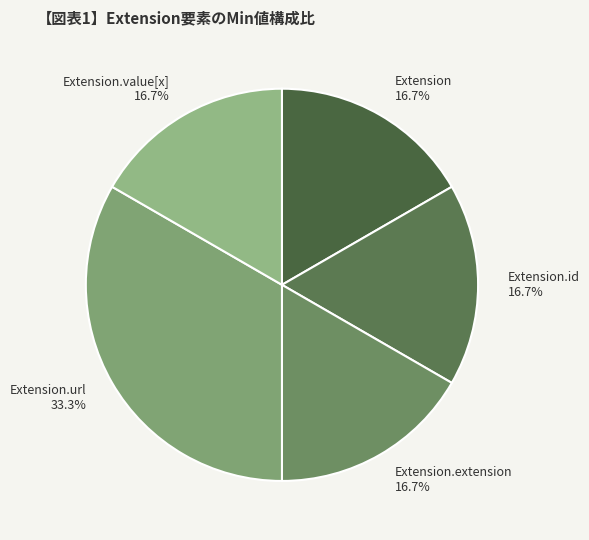

What is the ratio of the value at Extension to the value at Extension.value[x]?

1.0